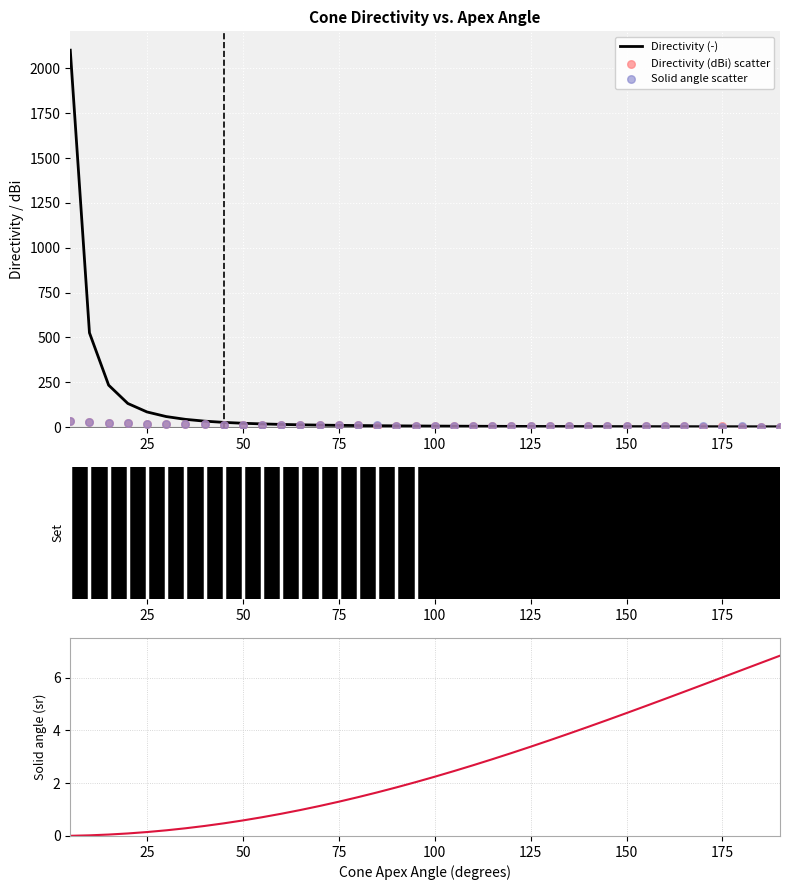

Is it true that Directivity (-) equals 21.3 at 50?

True